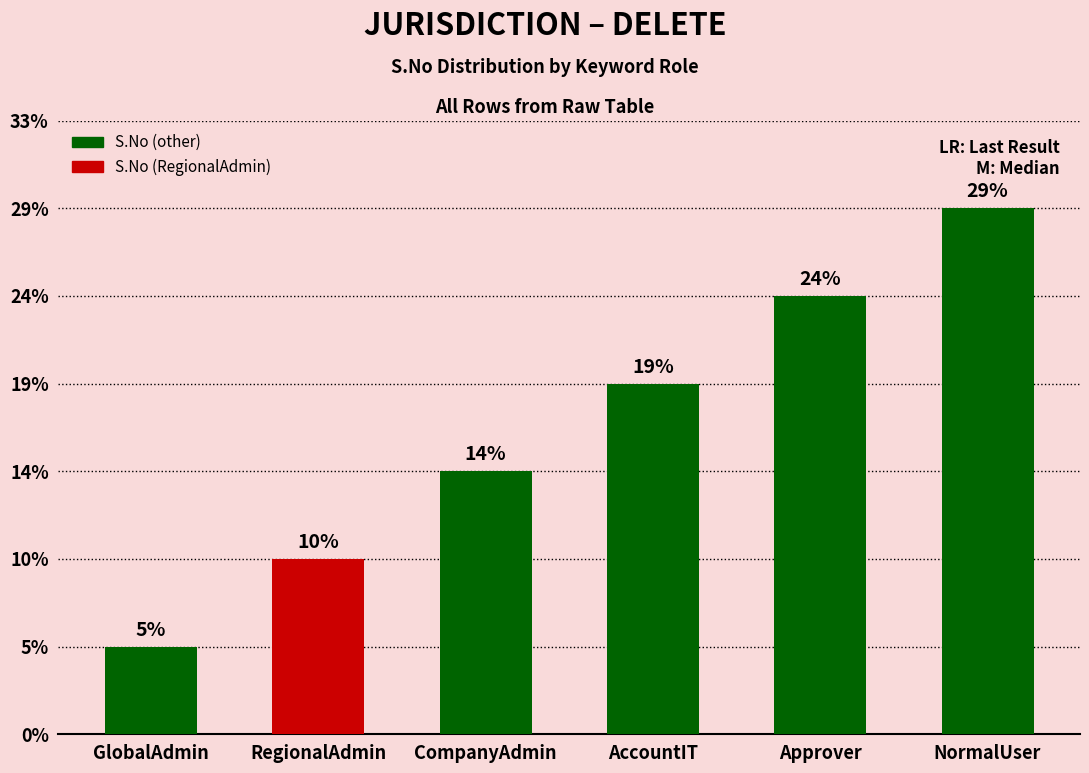

What position from the left is Approver?

5